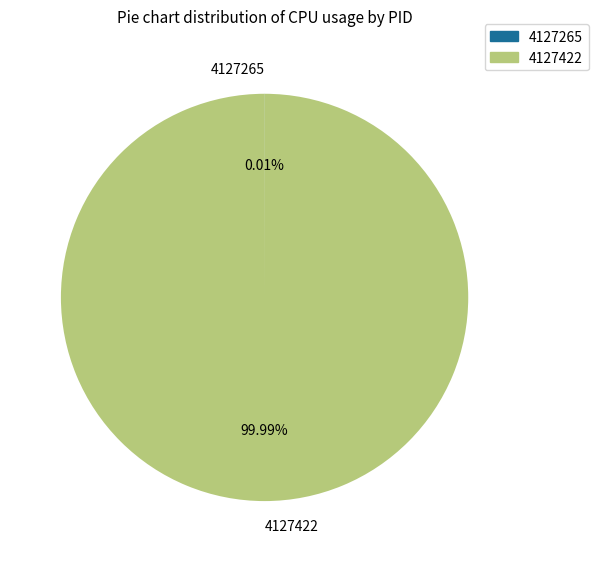

Does any single category account for the majority?

Yes